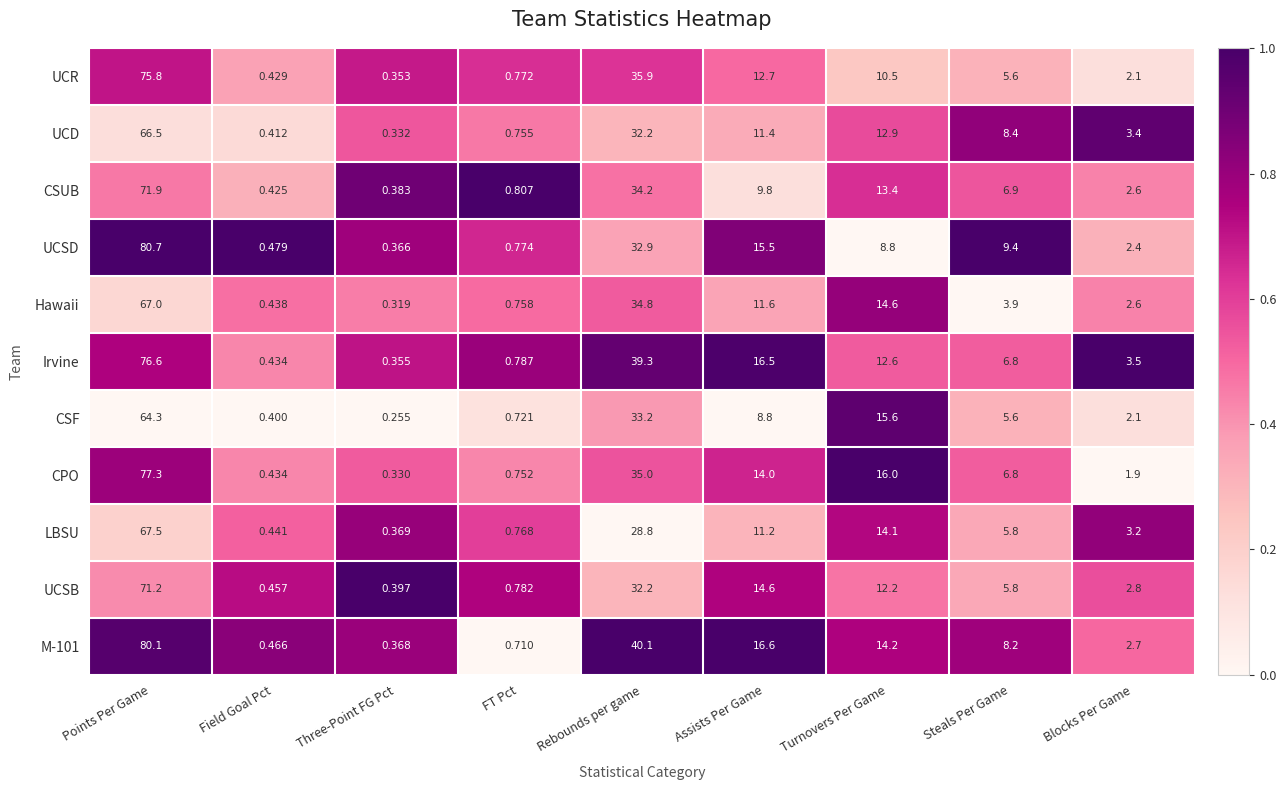

Which series changed the most between Assists Per Game and Steals Per Game?

Irvine